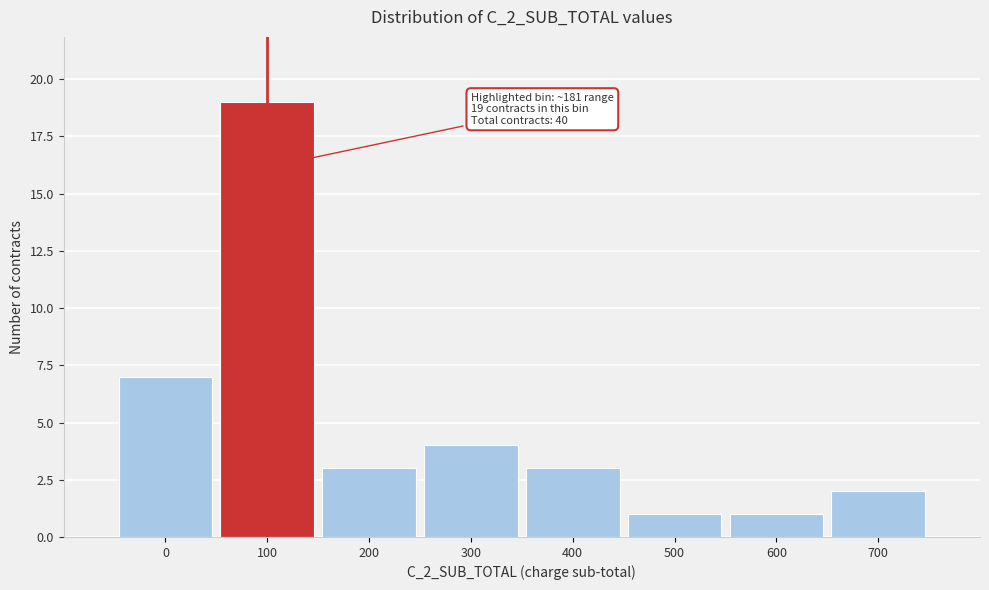

Reading right to left, what are all the values shown in this chart?

2	1	1	3	4	3	19	7